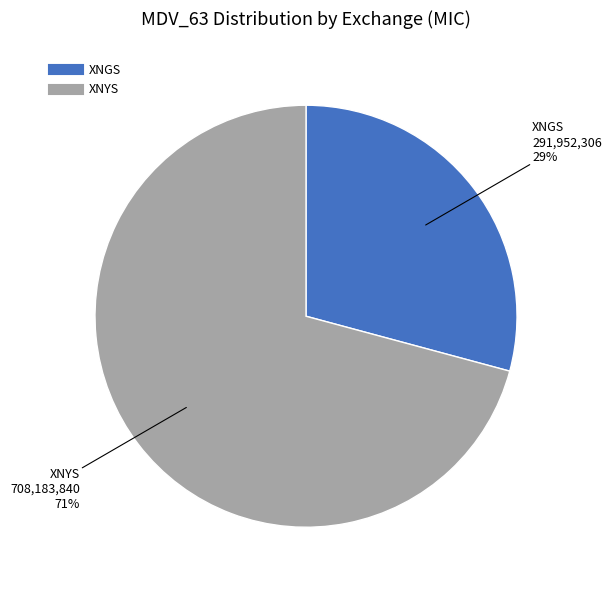

Count the number of slices in the pie.

2